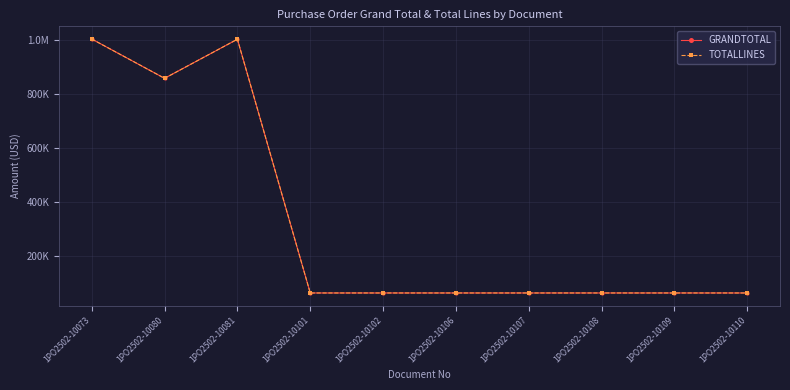

What is the difference between the second highest and second lowest values in the GRANDTOTAL series?

938662.6